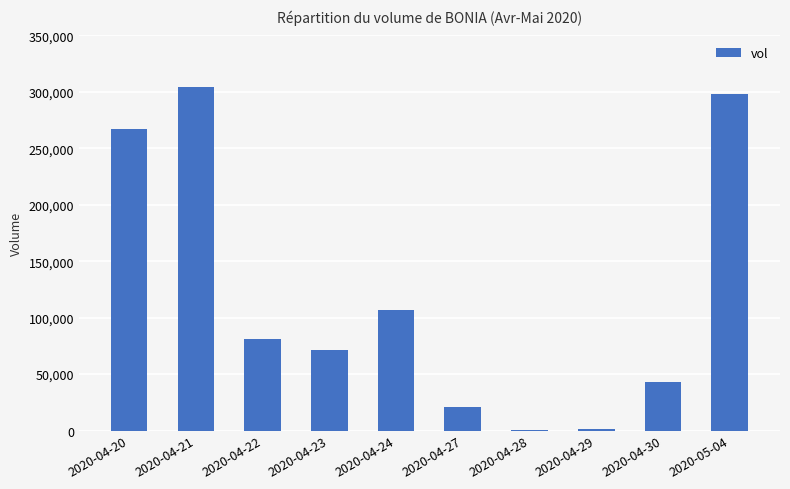

True or false: the data shows 42900 at 2020-04-30.

True